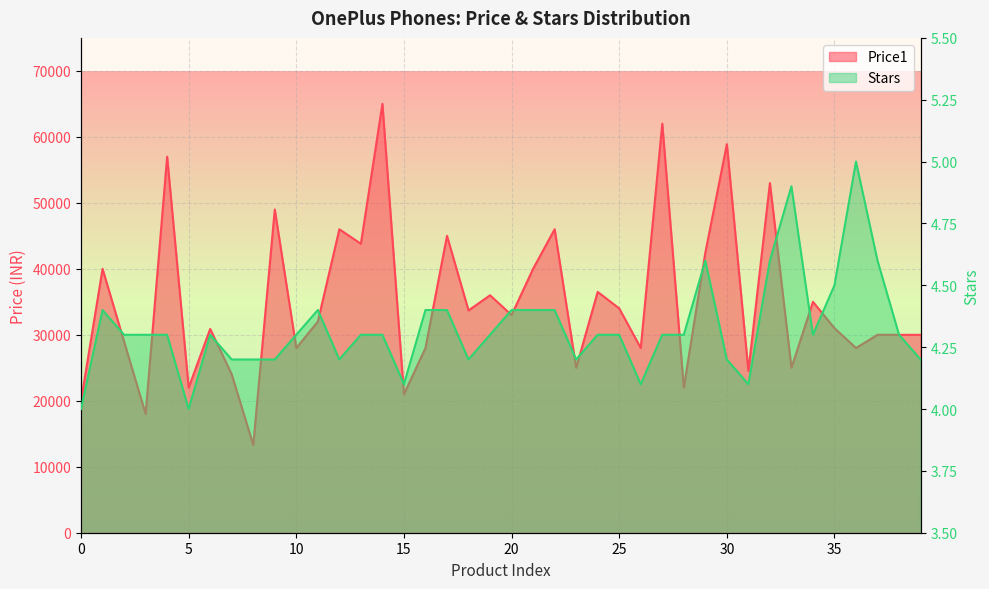

What is the value of the Stars point at the 11th from the left?

4.3